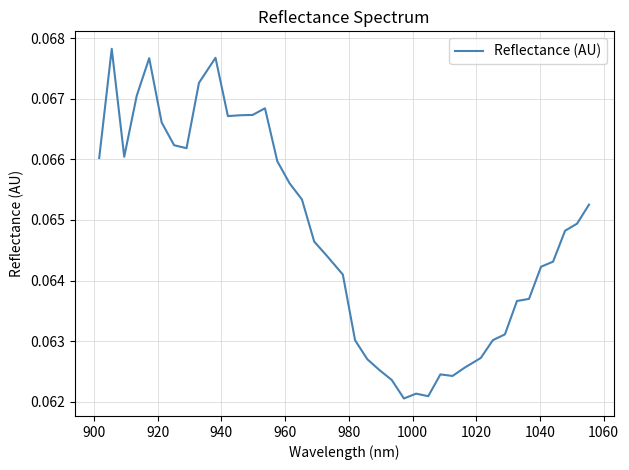

Does the chart have visible grid lines?

Yes